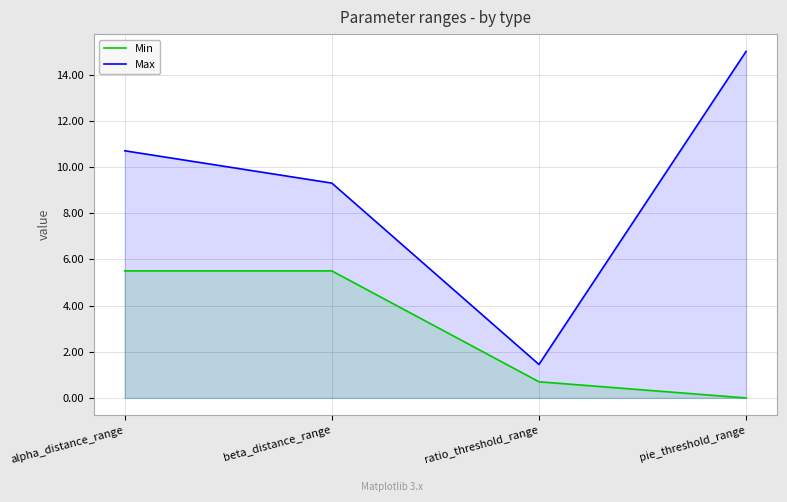

What position from the left is ratio_threshold_range?

3